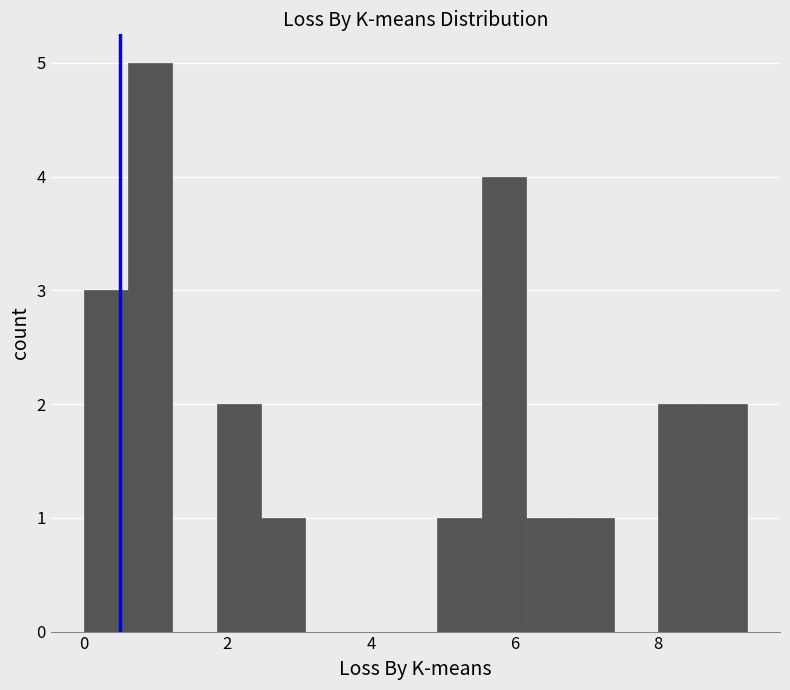

Around what value on the x-axis is the tallest bar? Give the approximate position of its centre, as read against the axis.

1.0